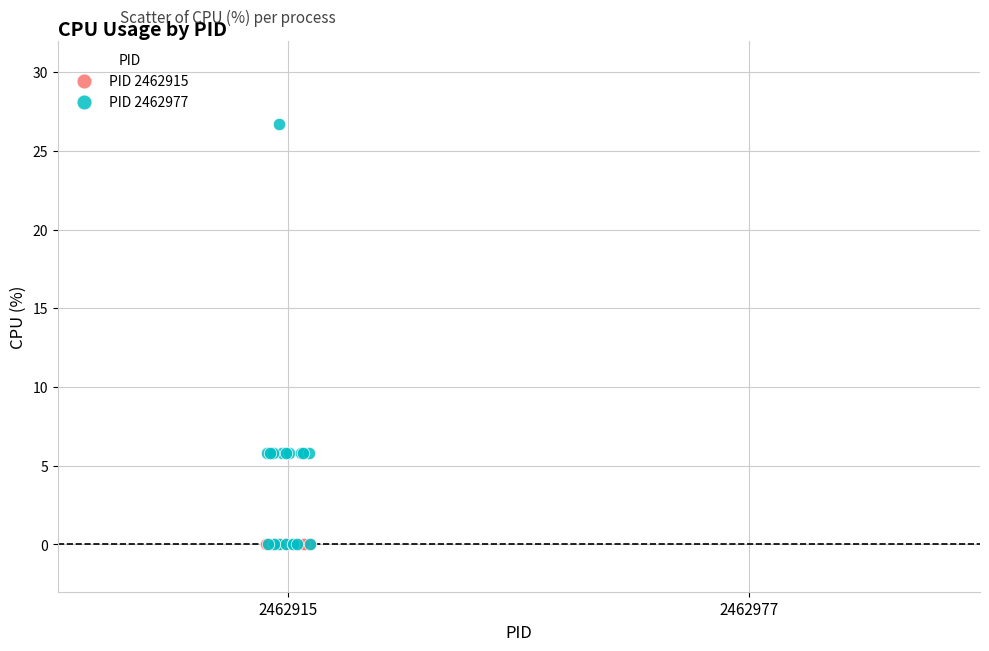

What are all the series names shown in the legend?

PID 2462915, PID 2462977